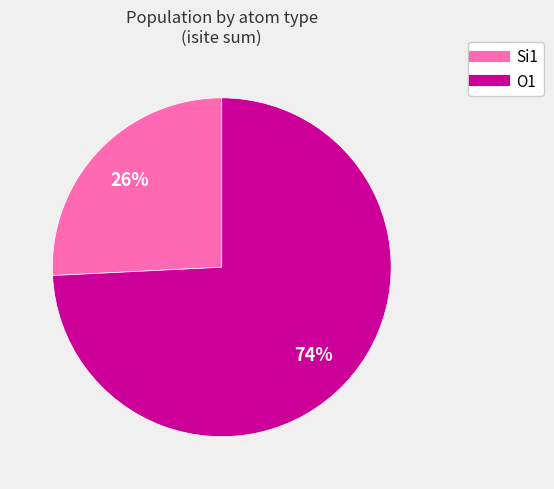

To the nearest percent, what is the difference between the largest and smallest slice percentages?

48%